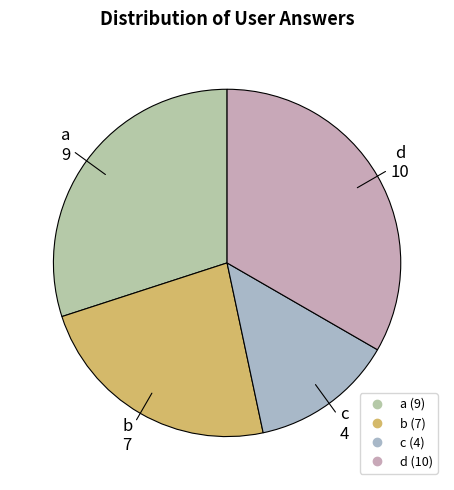

How many slices are in this pie chart?

4